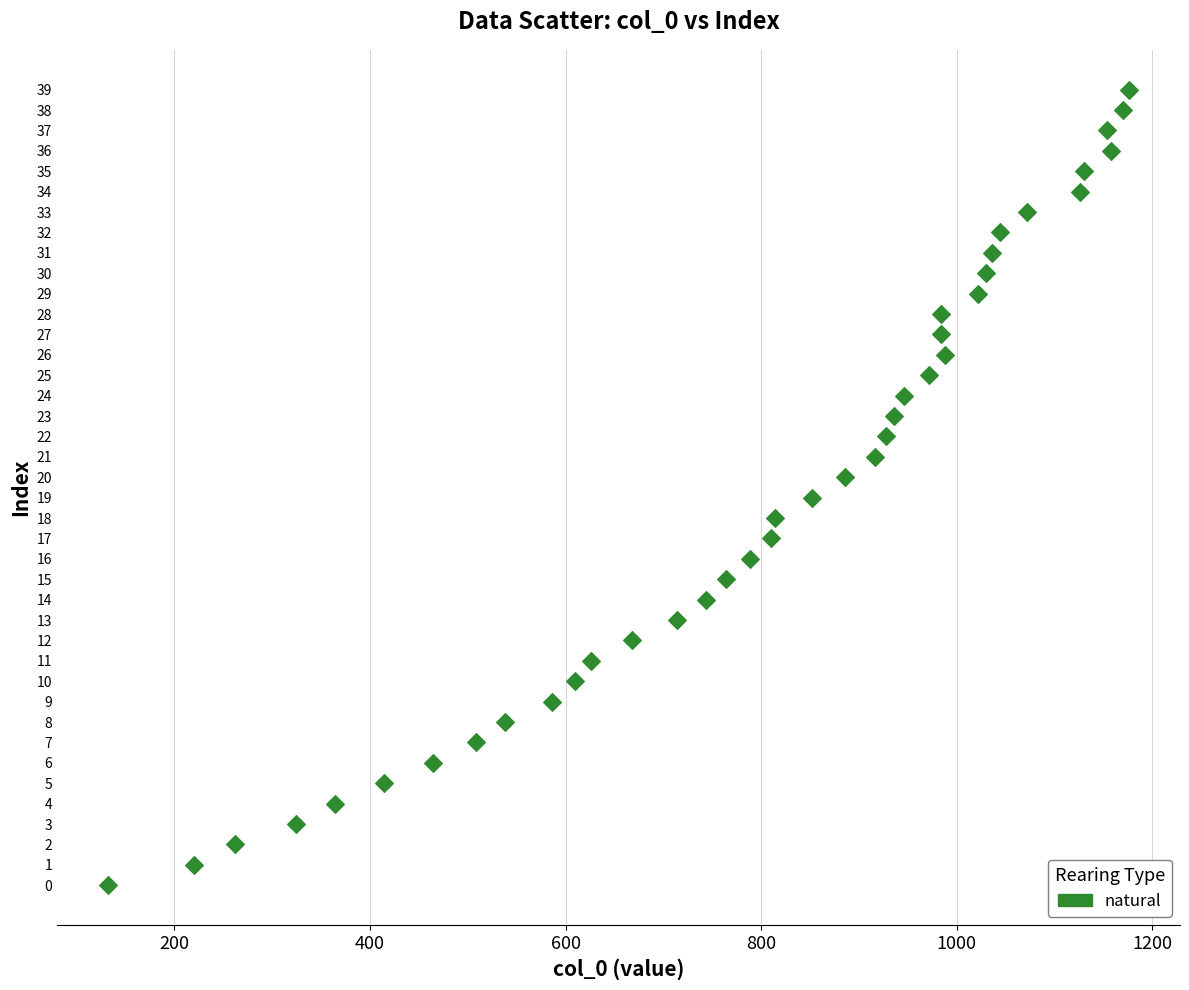

What is the range of Y values (max minus min)?

39